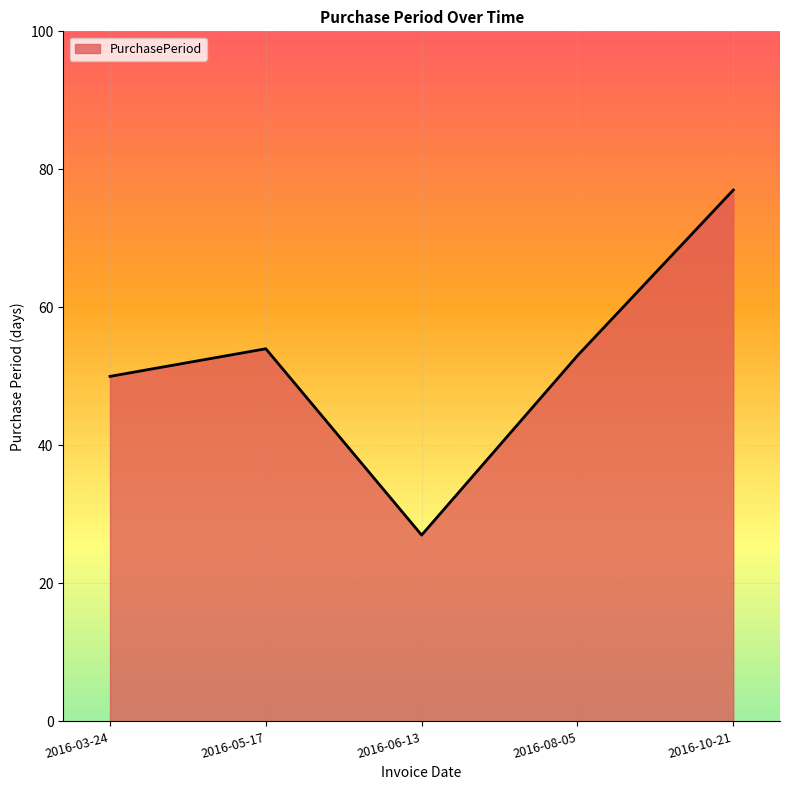

List the labels in order of value, smallest first.

2016-06-13, 2016-03-24, 2016-08-05, 2016-05-17, 2016-10-21